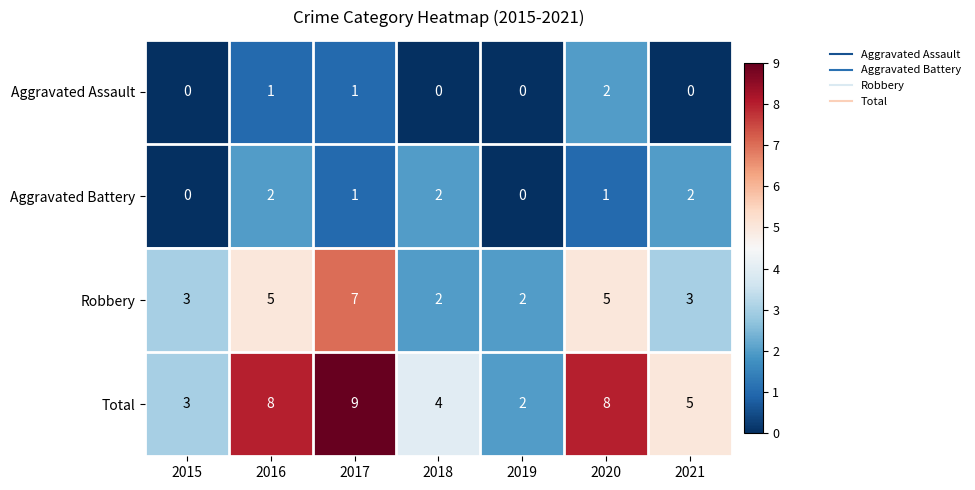

Is it true that Total equals 8 at 2016?

True